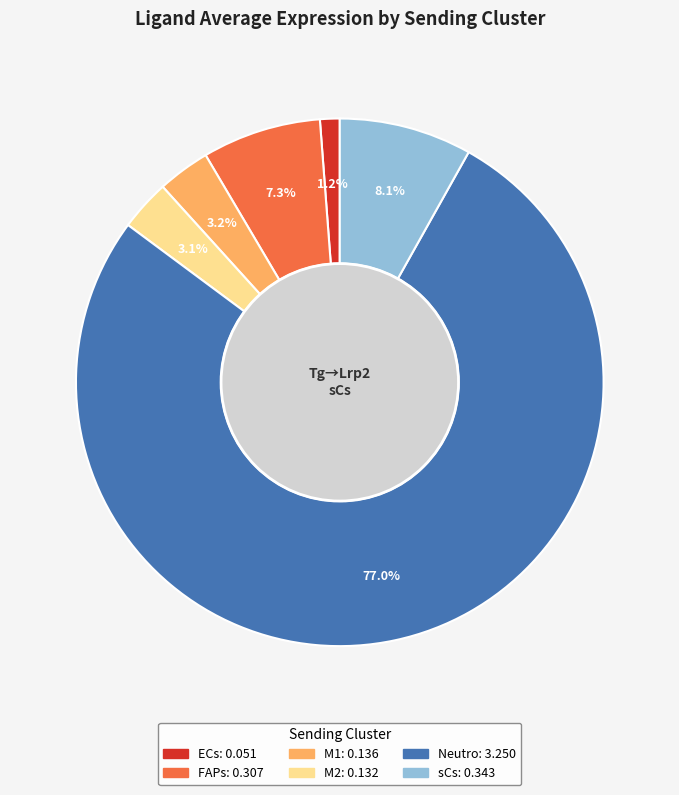

True or false: ECs accounts for 11% of the total.

False